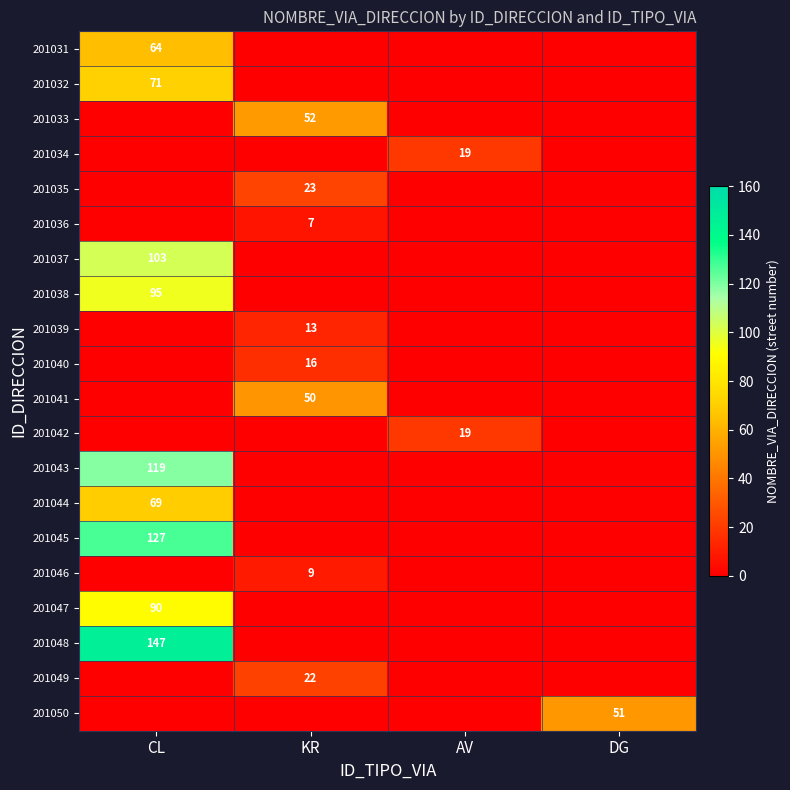

What is the spread (max minus min) of values at AV?

19